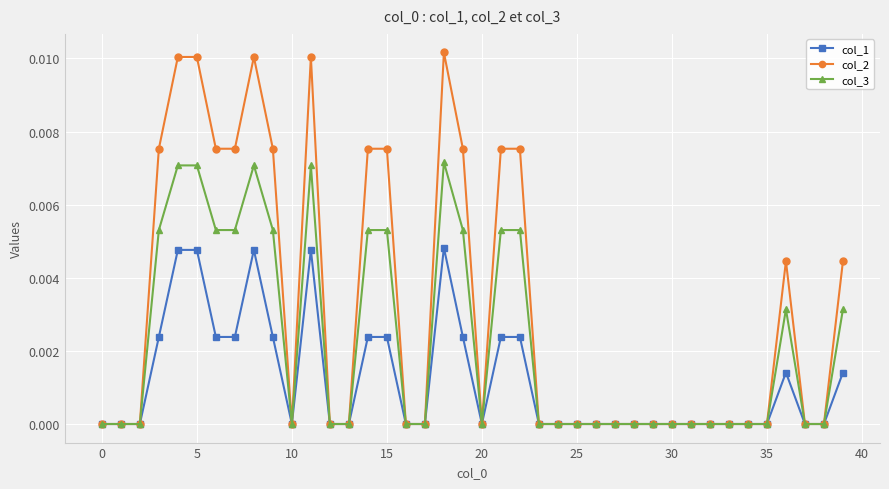

List the series in order of their overall mean, highest first.

col_2, col_3, col_1